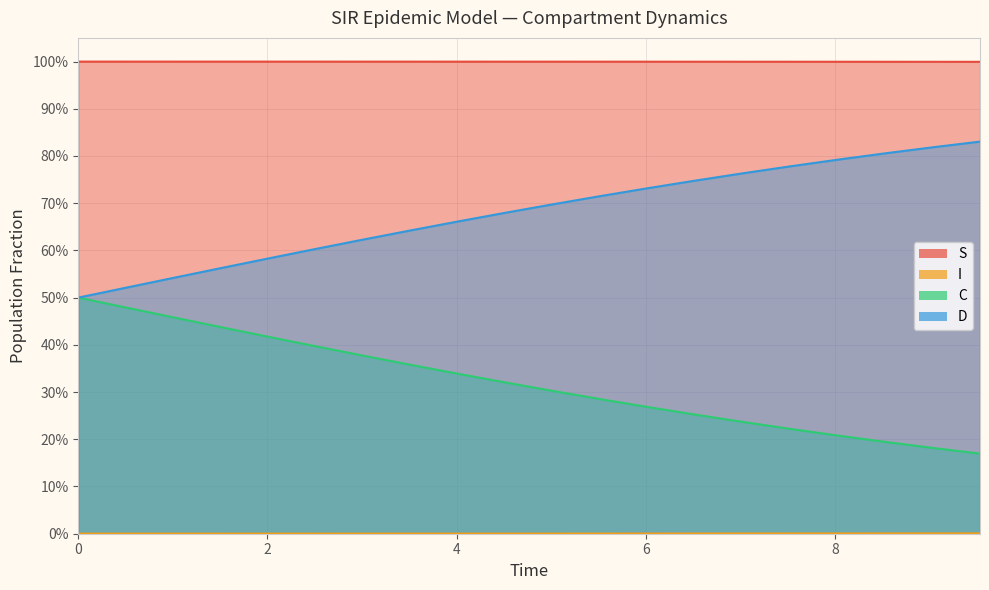

How many distinct data groups are displayed?

4